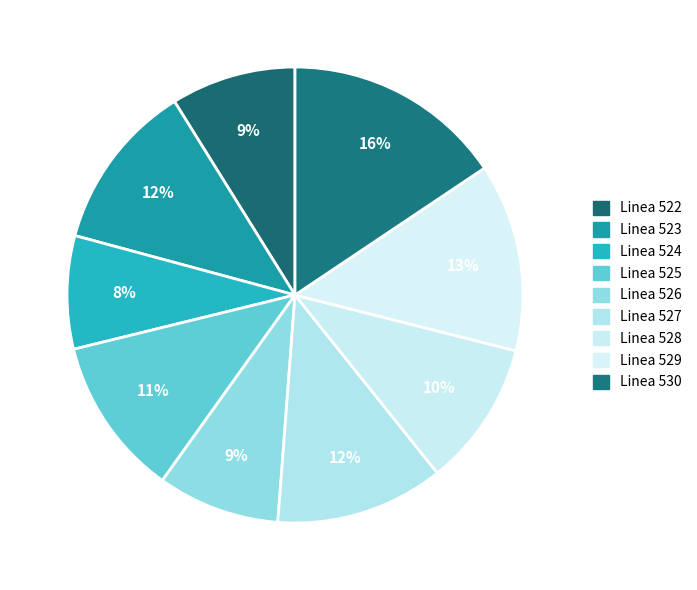

What percentage is the Linea 523 slice, to the nearest percent?

12%